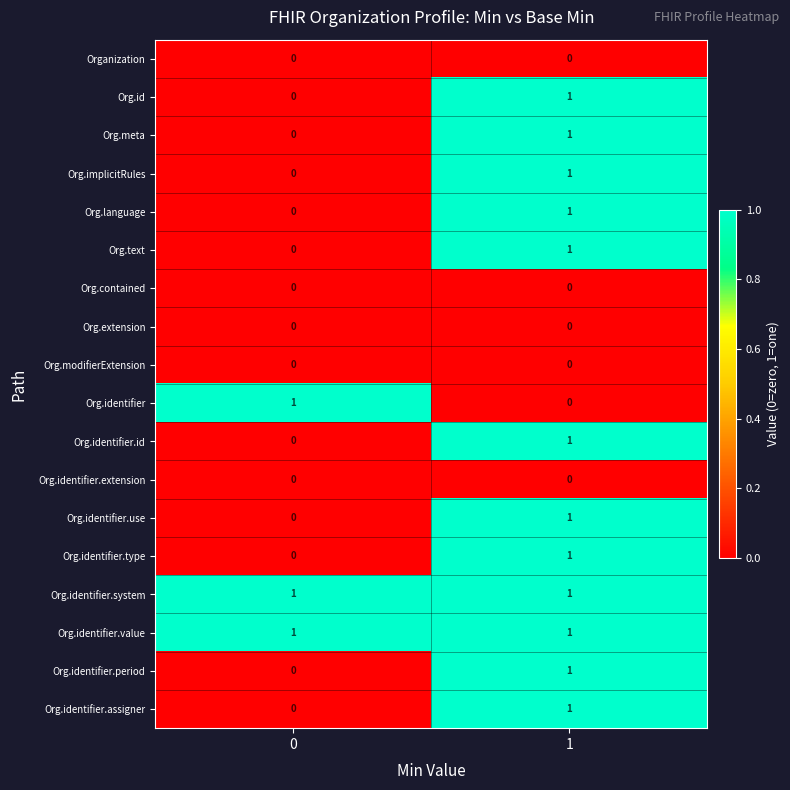

The Org.identifier.value series shows 1 at 1. True or false?

True